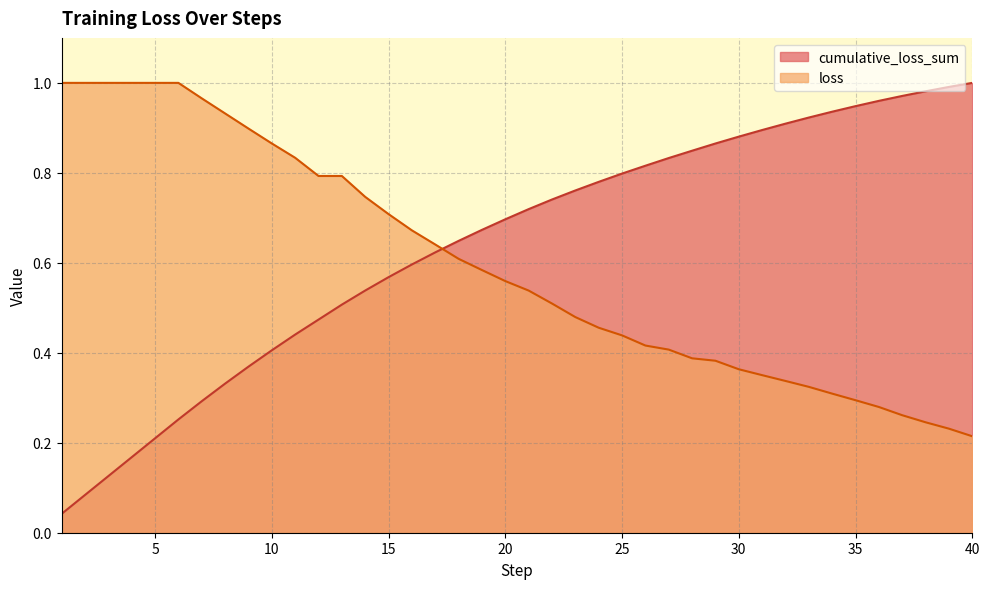

At how many categories does at least one series exceed 0?

40